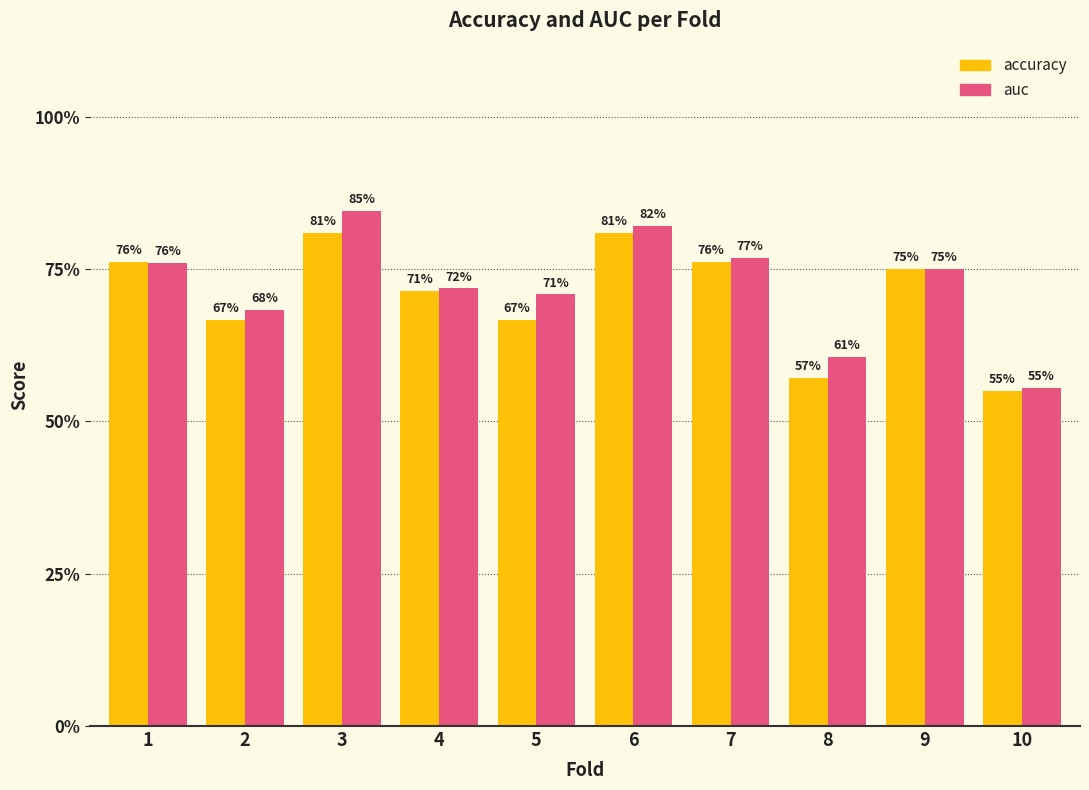

What are all the series names shown in the legend?

accuracy, auc